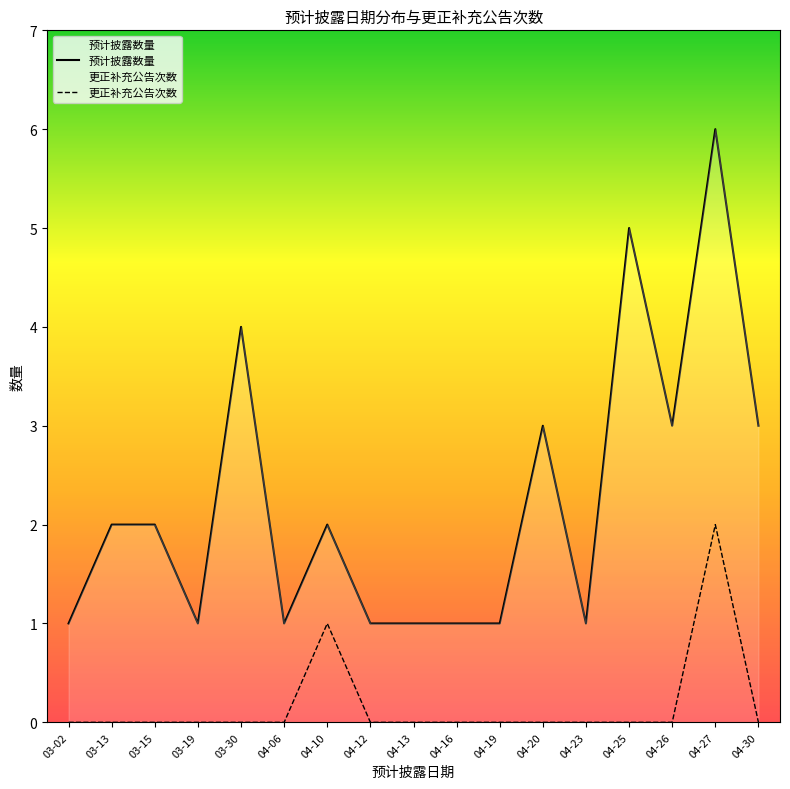

Where is 预计披露数量 nearest to the value 3?

04-20